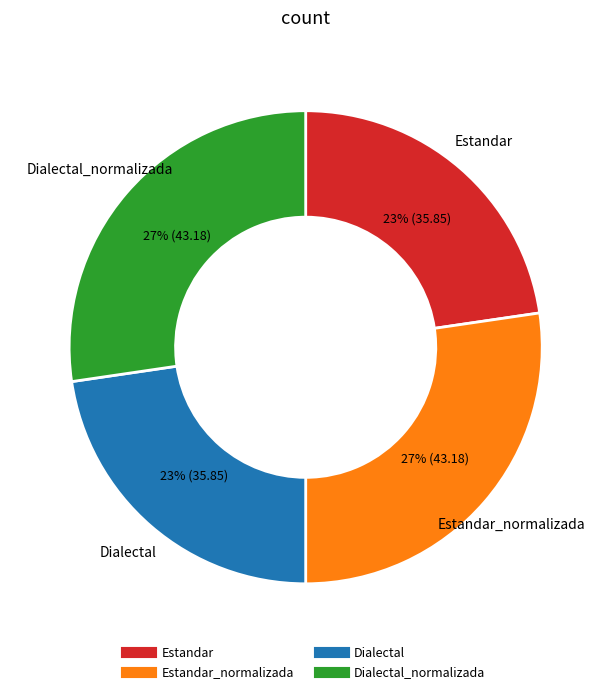

To the nearest percent, what is the average slice percentage?

25%